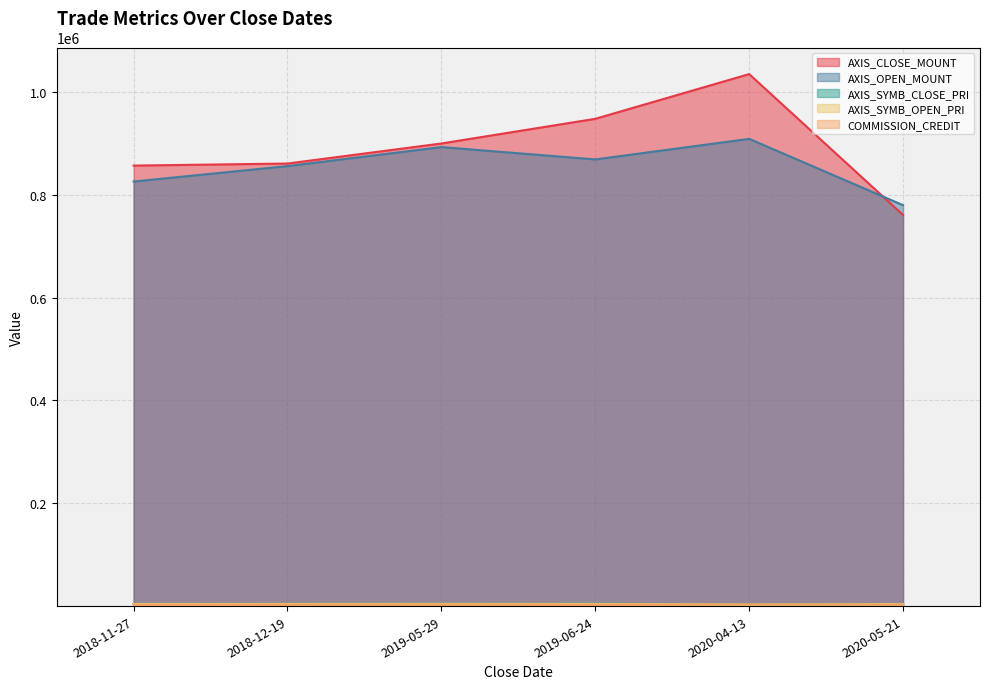

List the series in order of their peak value, highest first.

AXIS_CLOSE_MOUNT, AXIS_OPEN_MOUNT, AXIS_SYMB_CLOSE_PRI, AXIS_SYMB_OPEN_PRI, COMMISSION_CREDIT